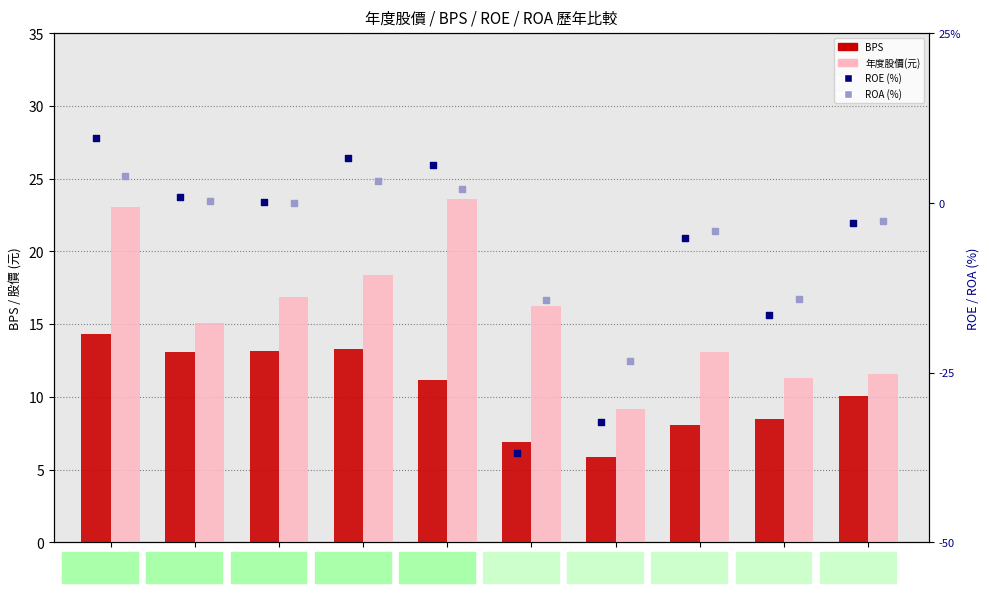

Which series has the widest spread of Y values?

ROE (%)